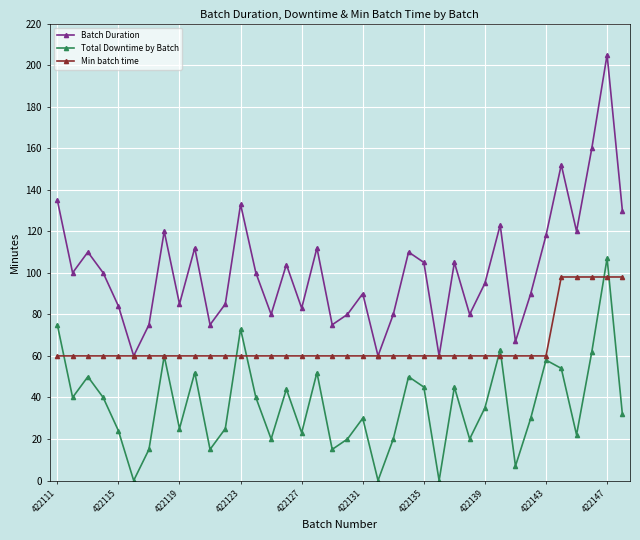

Which series has the largest total across all categories?

Batch Duration